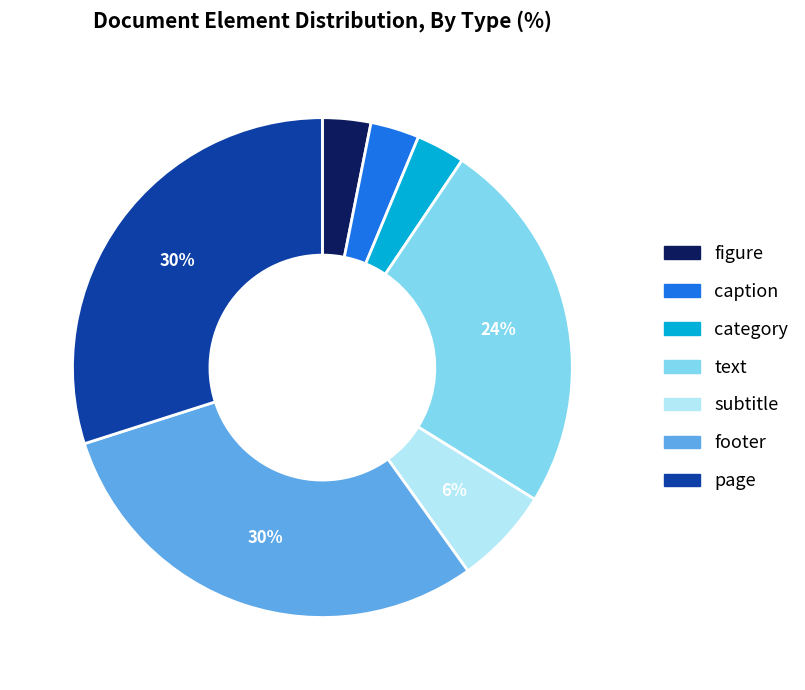

Which has a higher value, page or text?

page